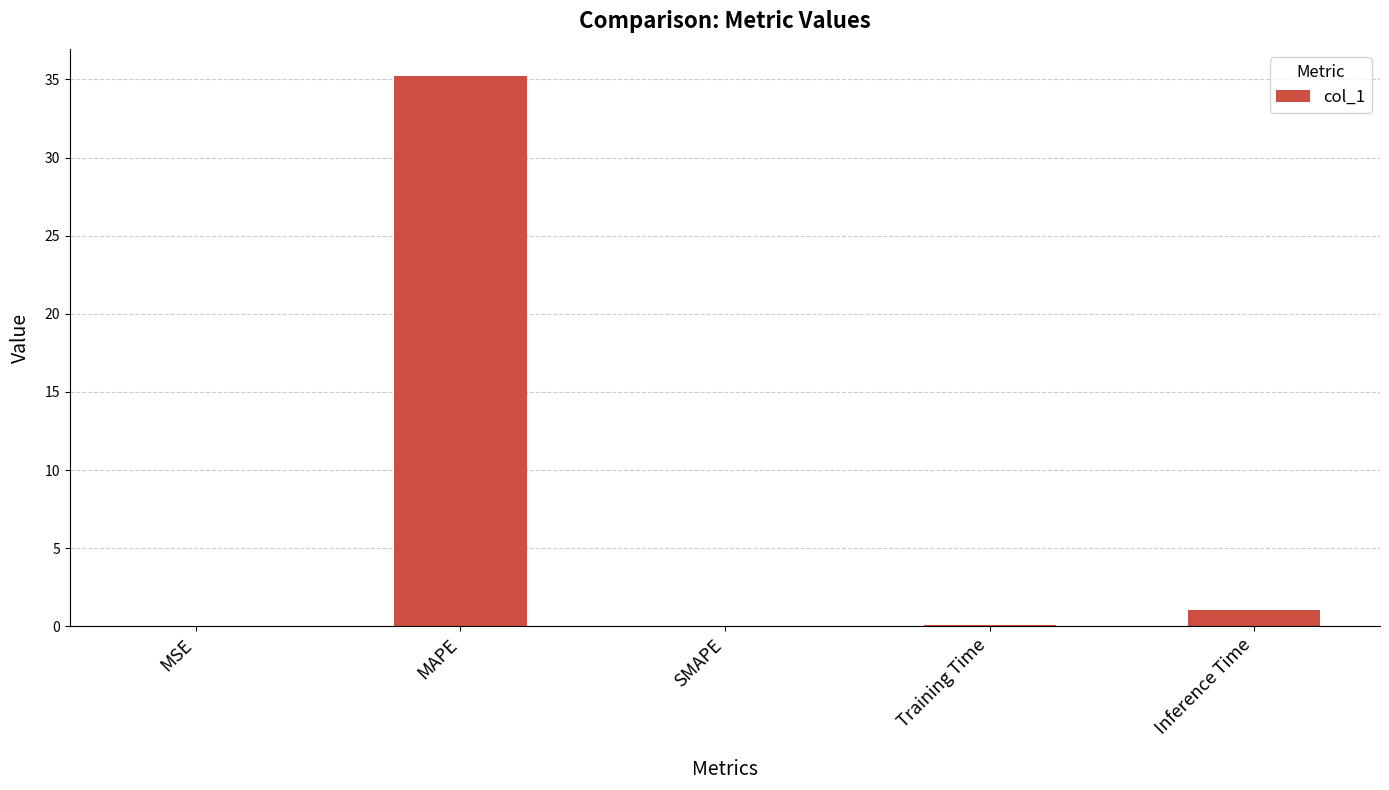

The value at SMAPE is 0.0. True or false?

True